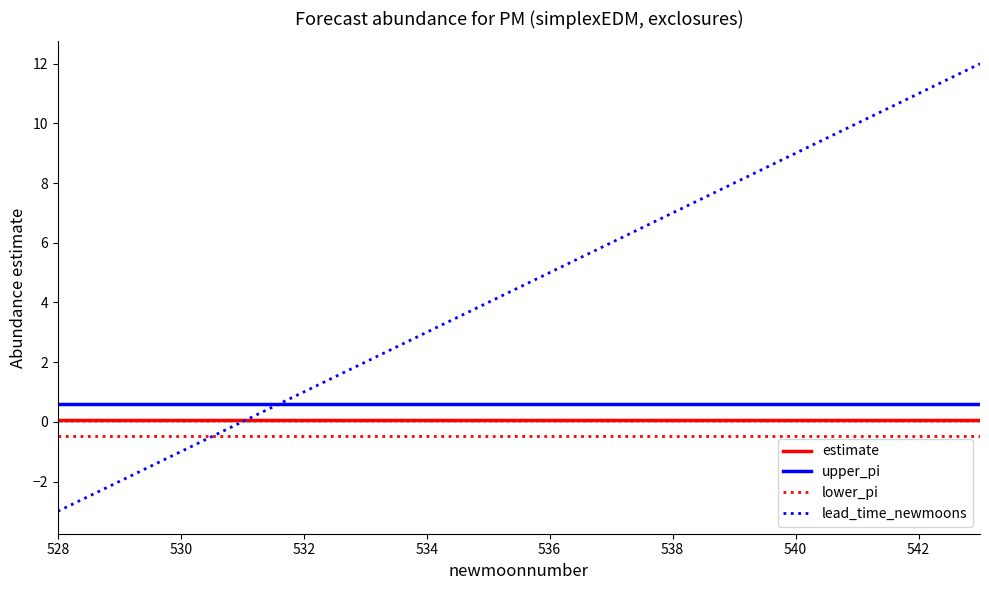

Which series has the widest spread of values?

lead_time_newmoons